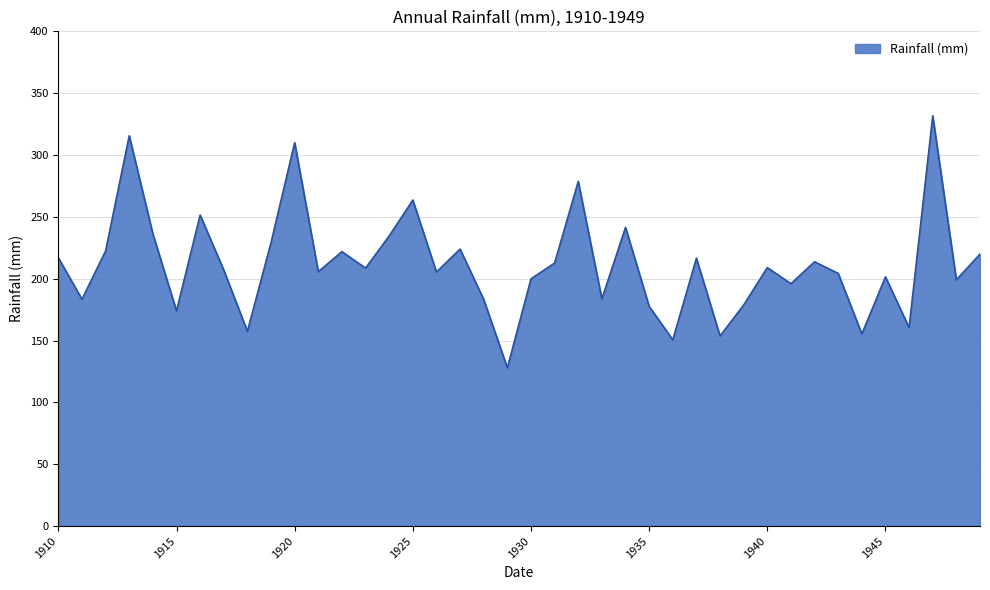

What is the difference between the maximum and minimum values?

203.7